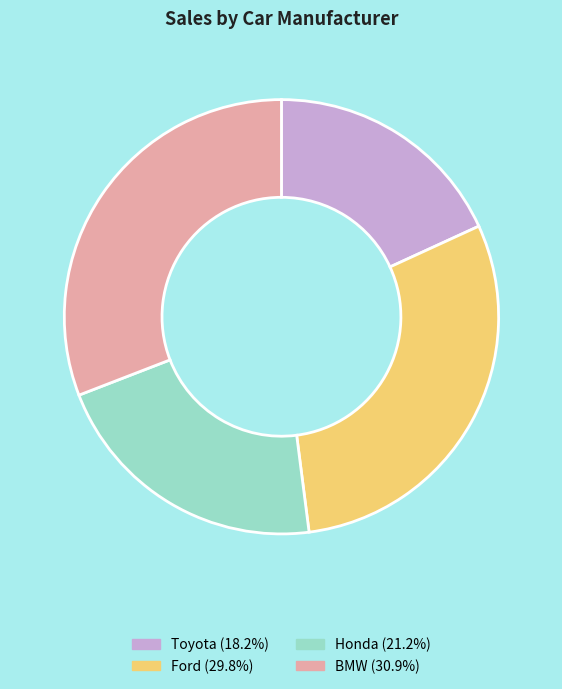

Does any single category account for the majority?

No